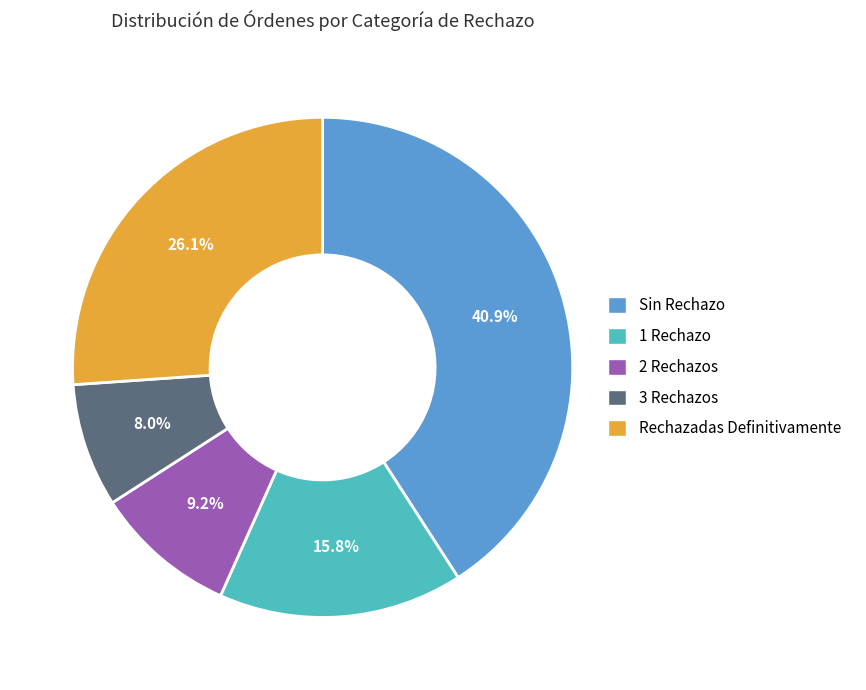

Combined, what portion of the pie is 1 Rechazo and Rechazadas Definitivamente?

41.9%